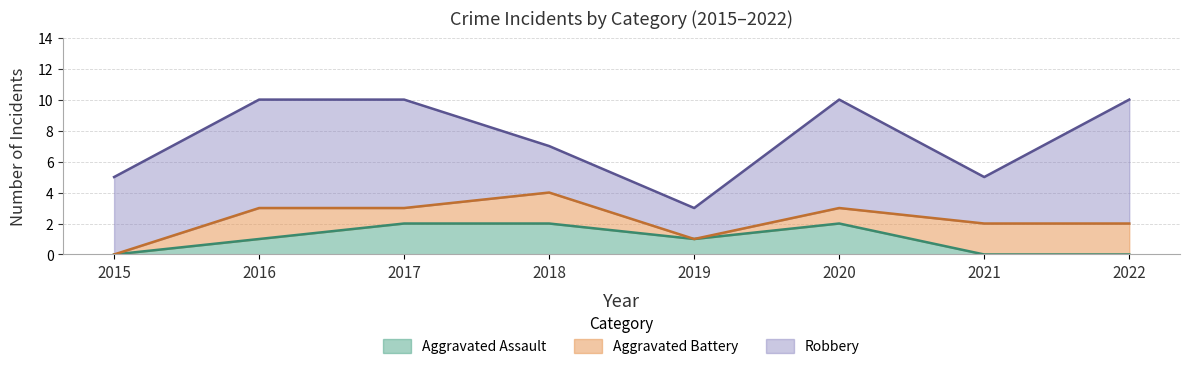

True or false: Aggravated Assault and Robbery intersect in this chart.

False